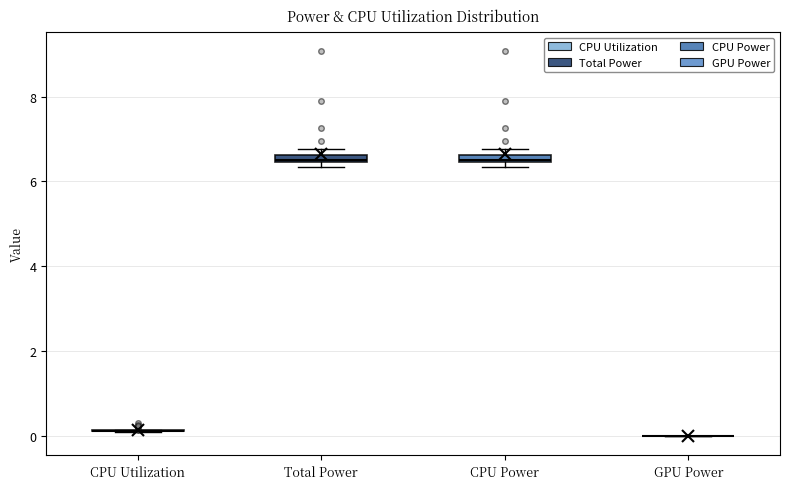

Where is the lower edge of the box for CPU Power on the y-axis? The values are not printed on the chart, so give them approximately, as read against the axis.

6.4